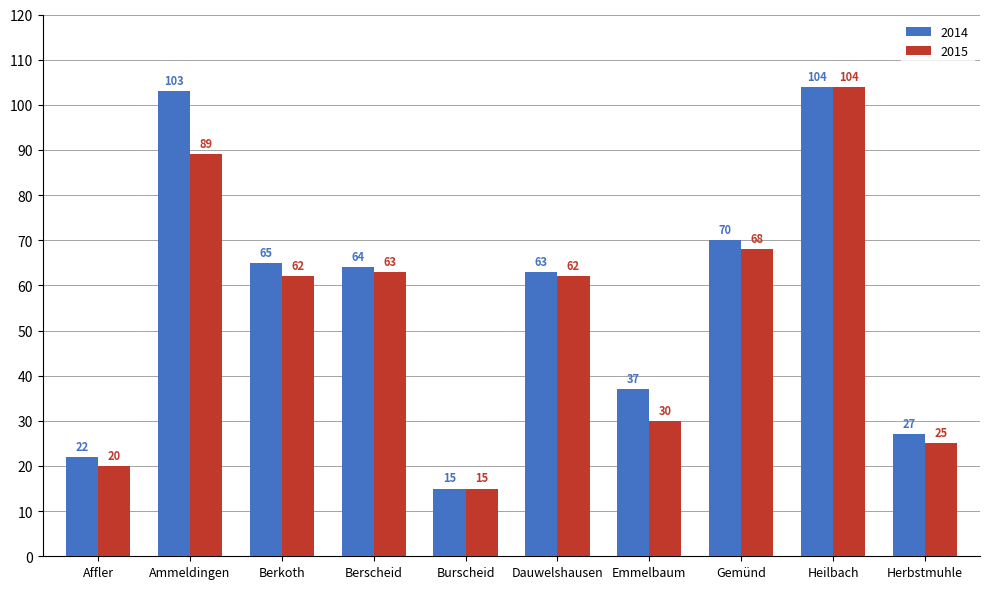

Which series changed the most between Gemünd and Heilbach?

2015